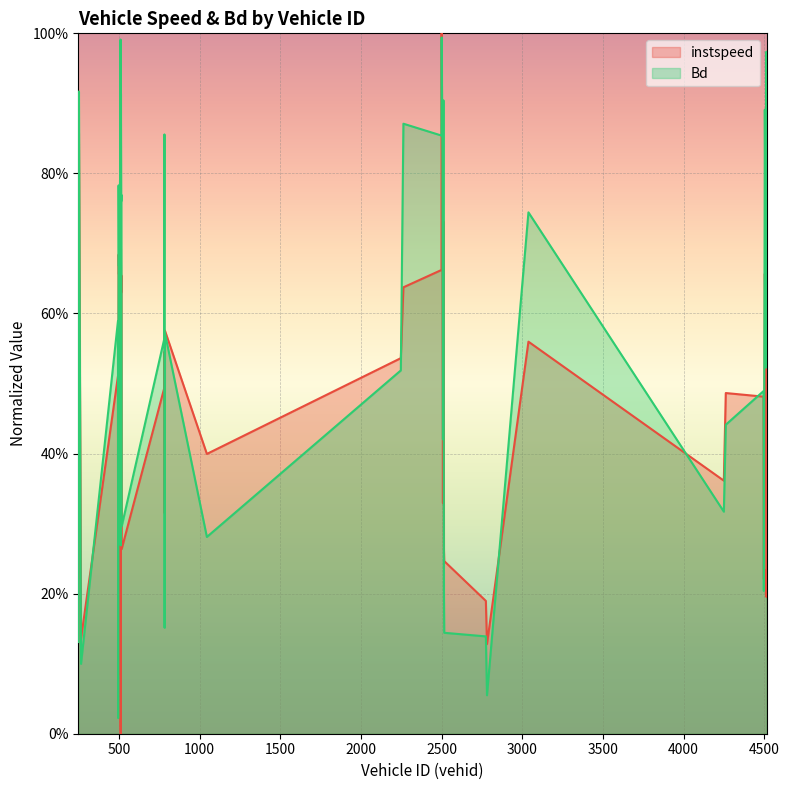

What is the approximate value of instspeed at 1045.0?

0.4